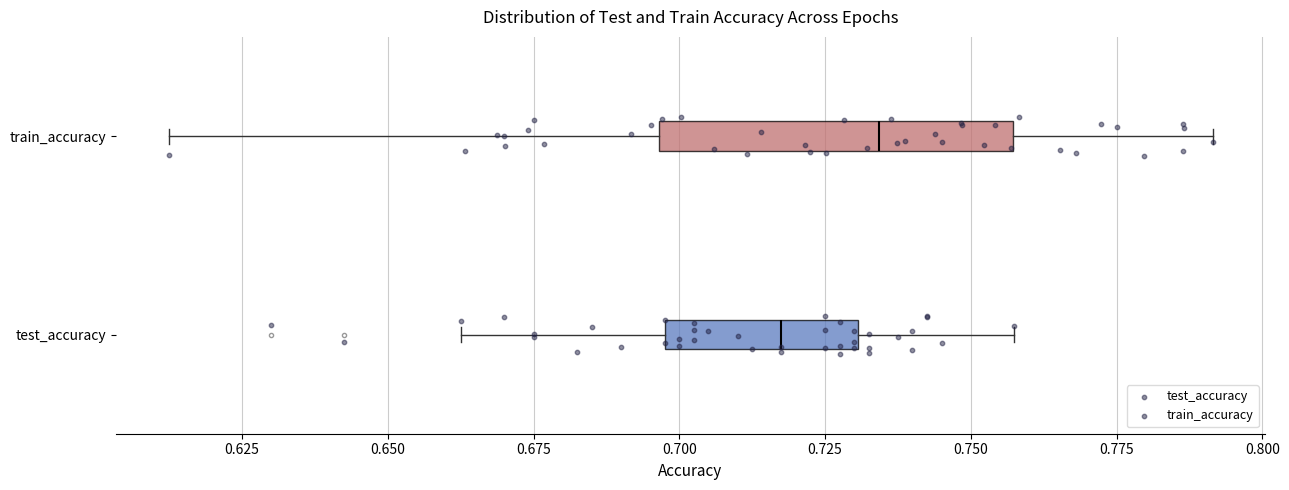

Where is the left edge of the box for test_accuracy on the x-axis? The values are not printed on the chart, so give them approximately, as read against the axis.

0.695